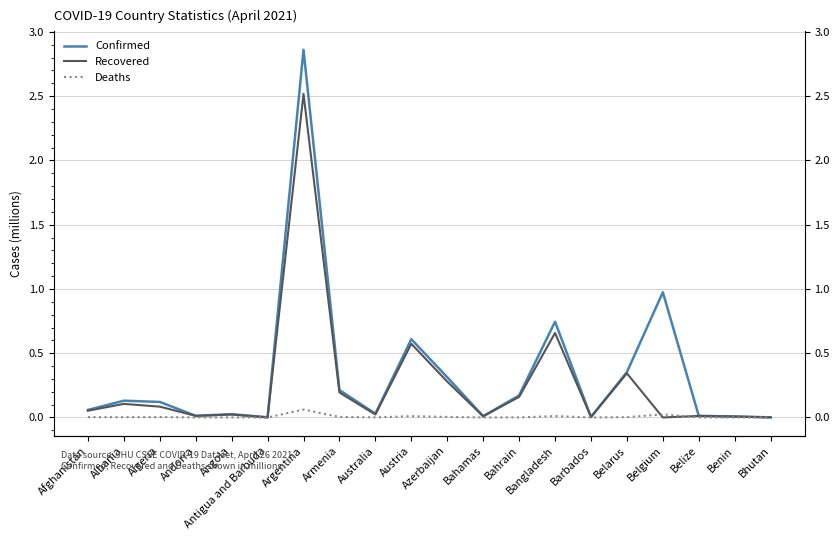

True or false: Confirmed has a value of 0.1 at Algeria.

True